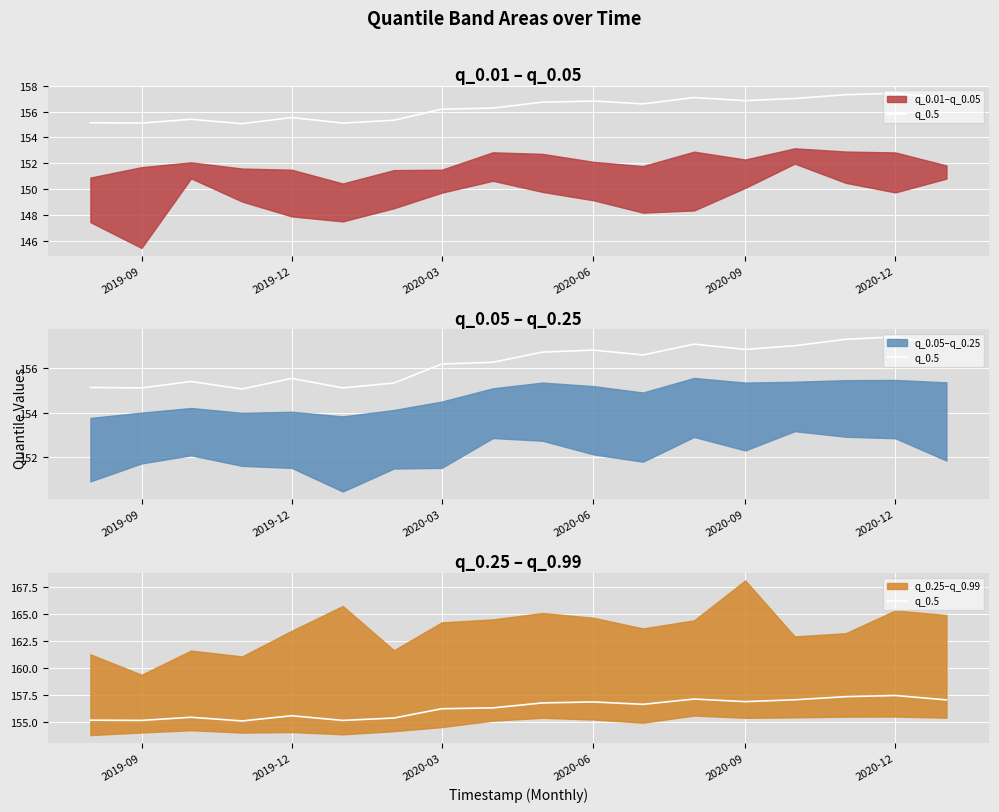

What is the value of the 9th point from the left?

156.3